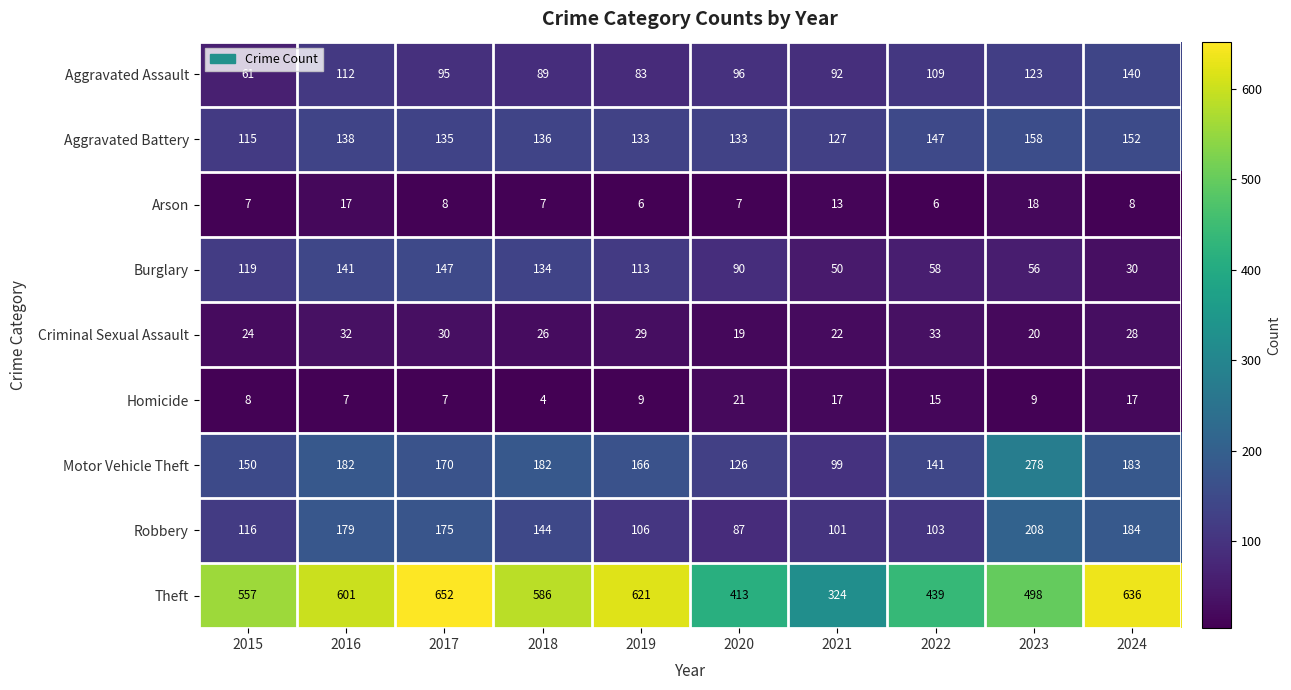

Rank the series by their maximum value, from lowest to highest.

Arson, Homicide, Criminal Sexual Assault, Aggravated Assault, Burglary, Aggravated Battery, Robbery, Motor Vehicle Theft, Theft